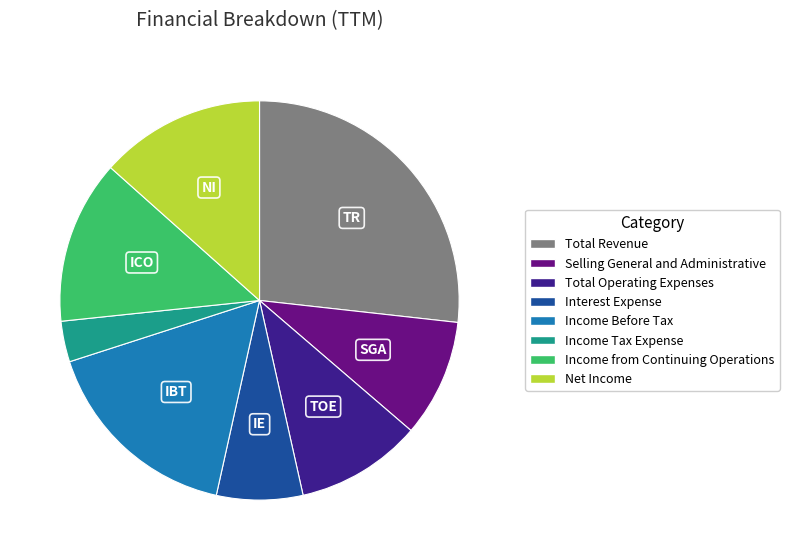

Does Income from Continuing Operations represent more than half of the total?

No